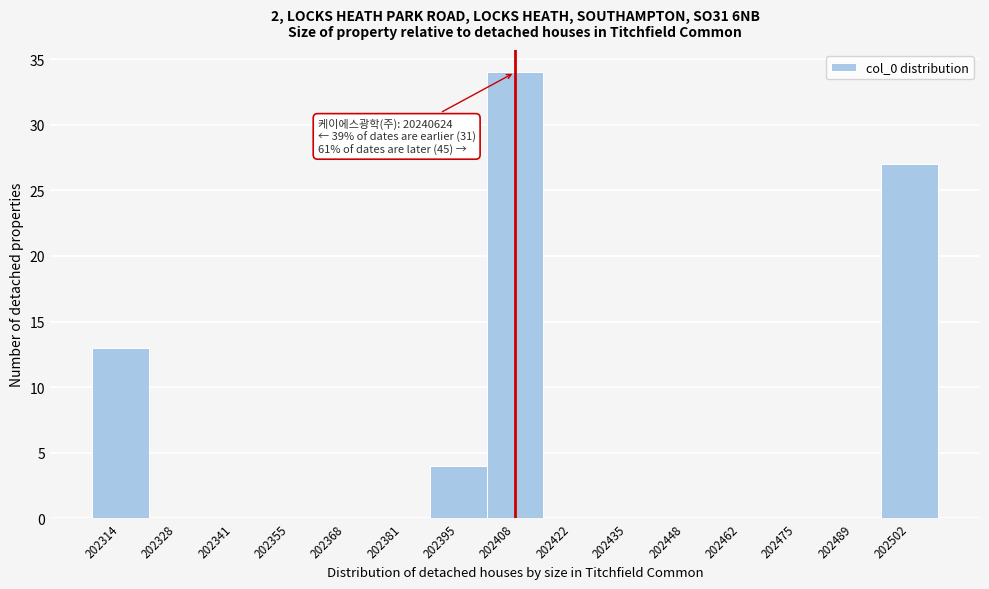

Reading right to left, transcribe all the data shown in this chart.

202502=27	202489=0	202475=0	202462=0	202448=0	202435=0	202422=0	202408=34	202395=4	202381=0	202368=0	202355=0	202341=0	202328=0	202314=13